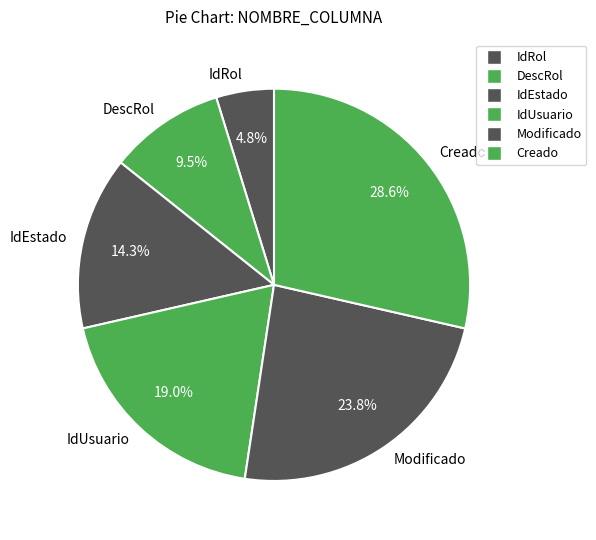

Rank the categories by value from lowest to highest.

IdRol, DescRol, IdEstado, IdUsuario, Modificado, Creado